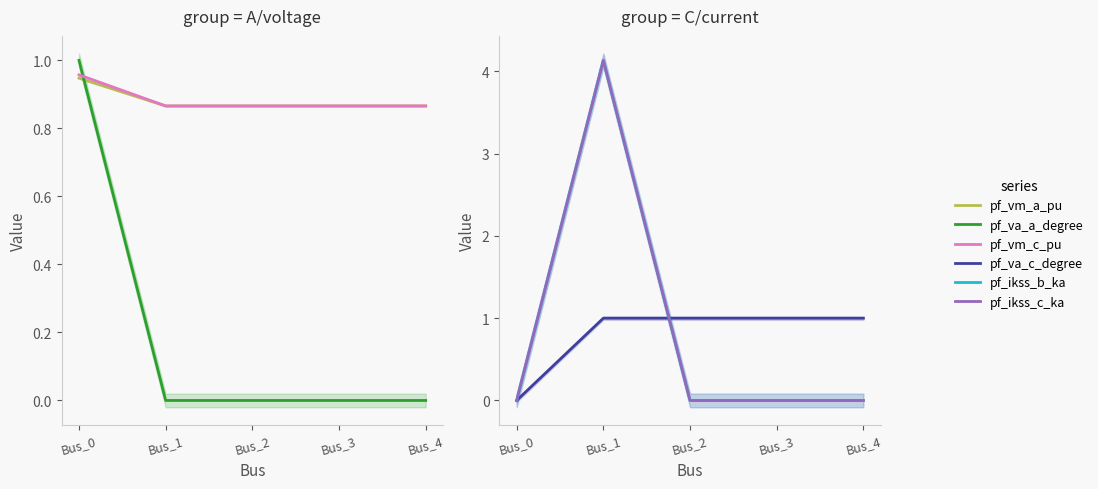

What is the greatest value displayed?

4.1